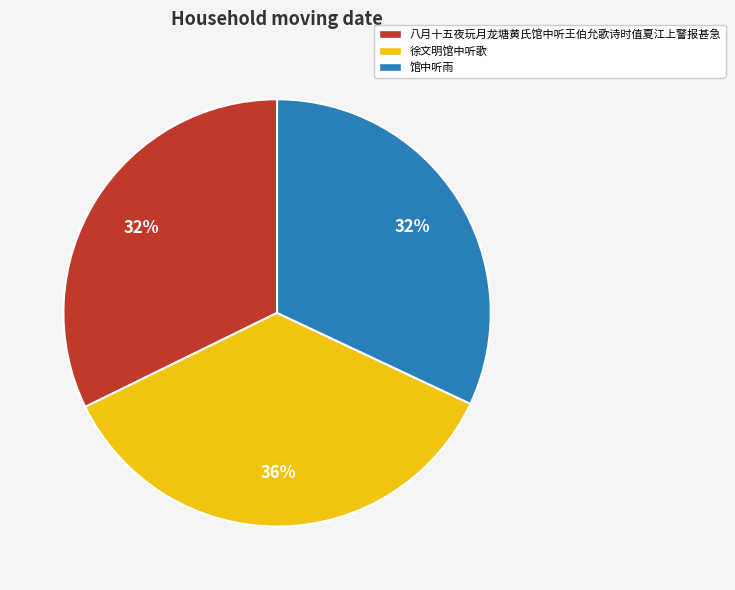

Between 徐文明馆中听歌 and 馆中听雨, which is larger?

徐文明馆中听歌